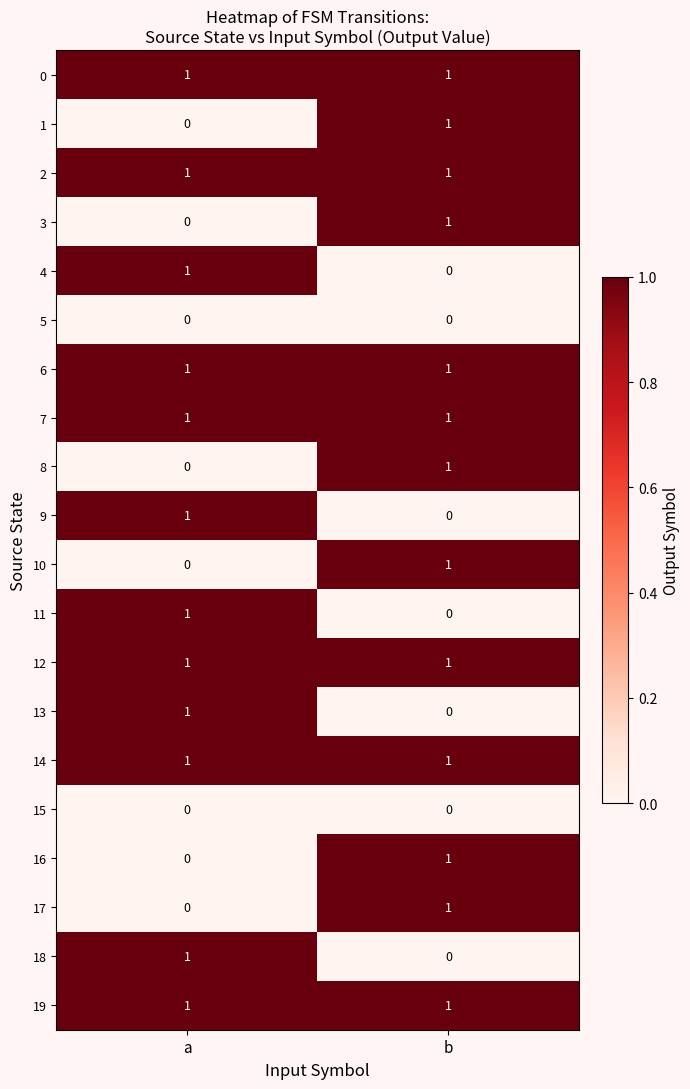

Count the number of categories in the chart.

2